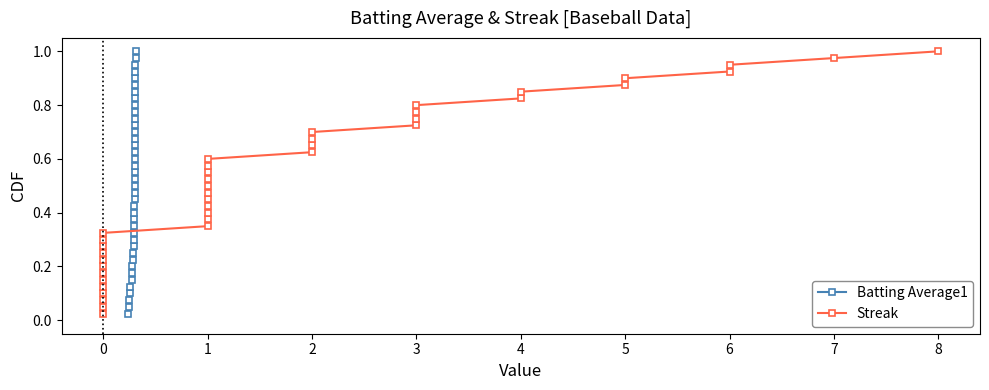

How many data points does each series have?

40